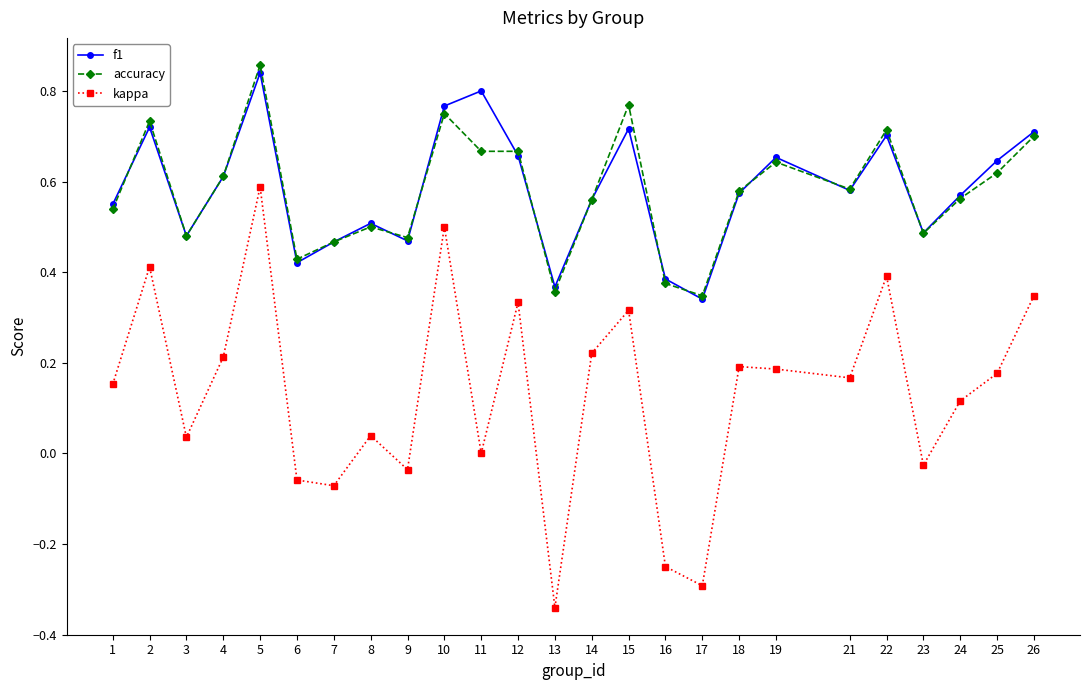

Is it true that f1 equals 0.6 at 21?

True